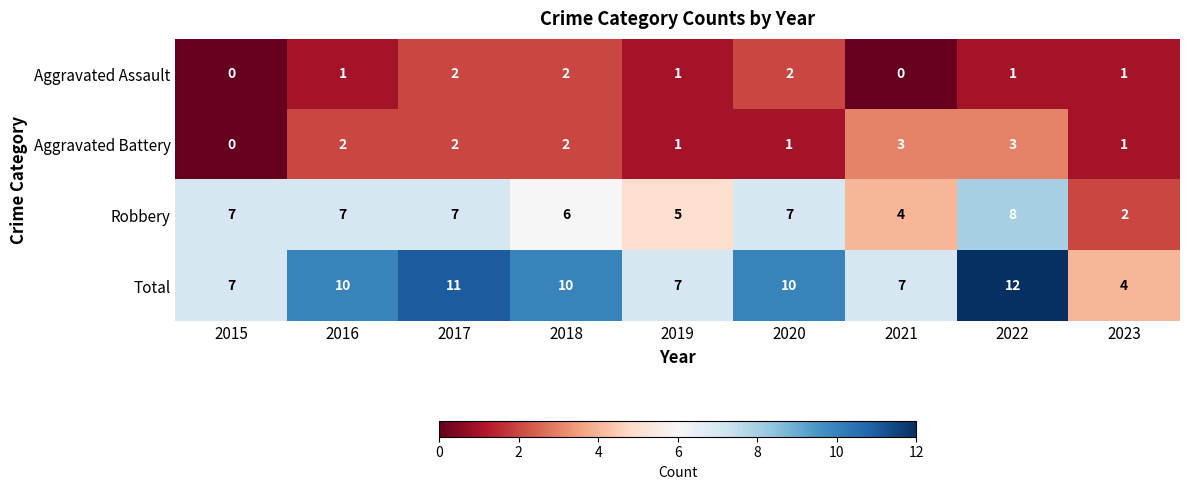

The Total series shows 13 at 2018. True or false?

False